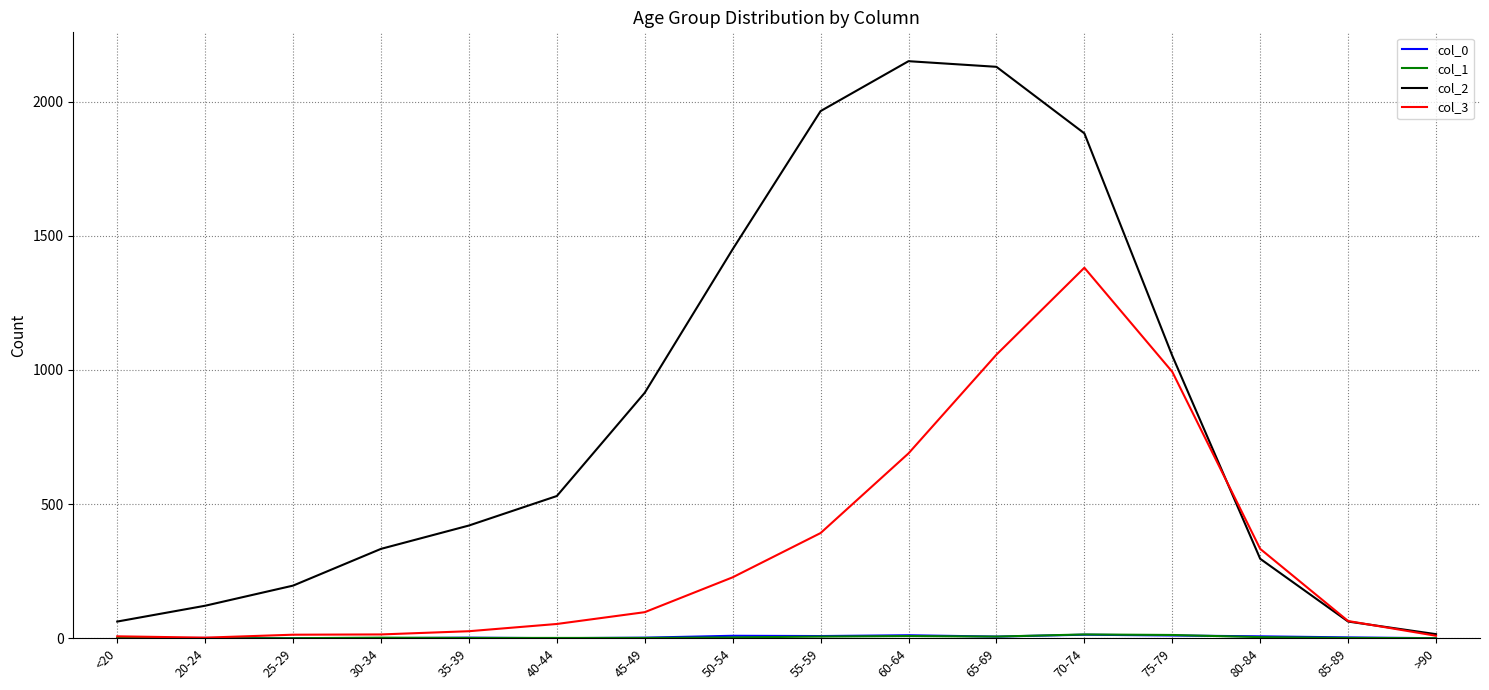

Which category has the highest value in the col_3 series?

70-74